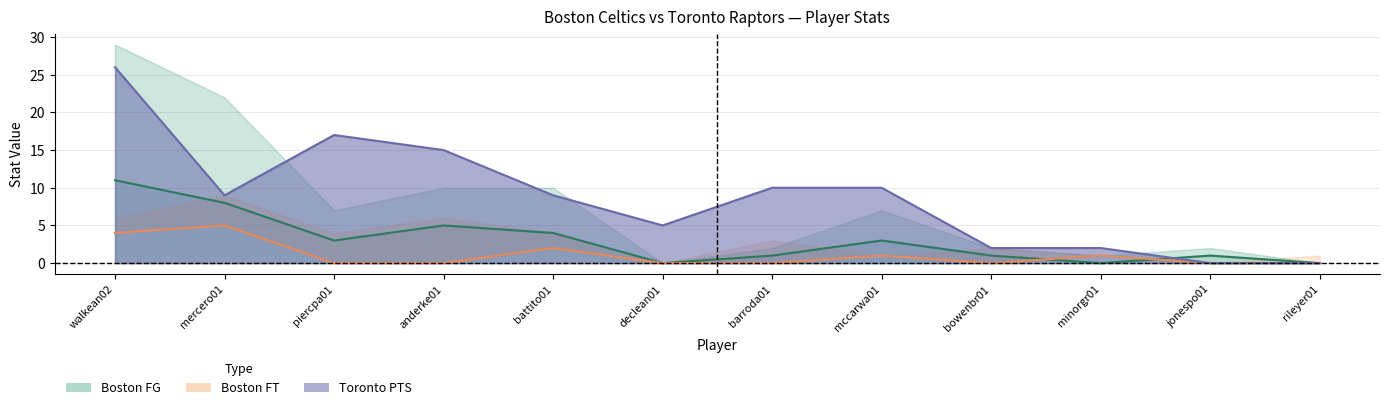

Which series ends up on top after the final intersection of Boston FG and Boston FT?

Boston FG